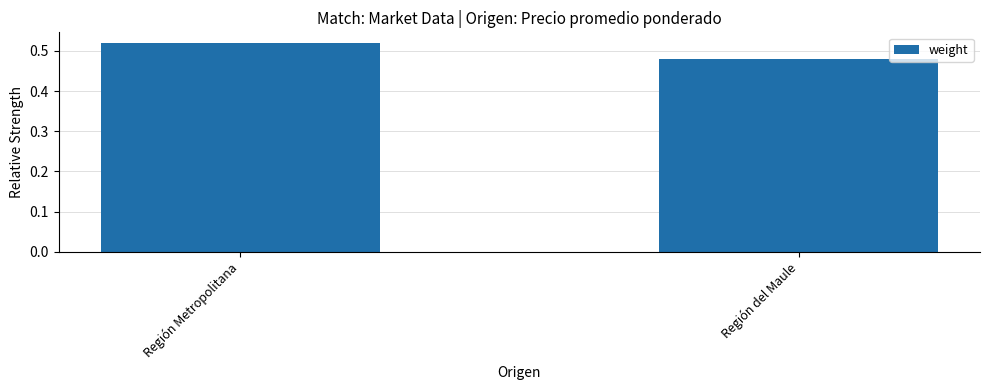

What is the sum of the values at Región Metropolitana and Región del Maule?

1.0